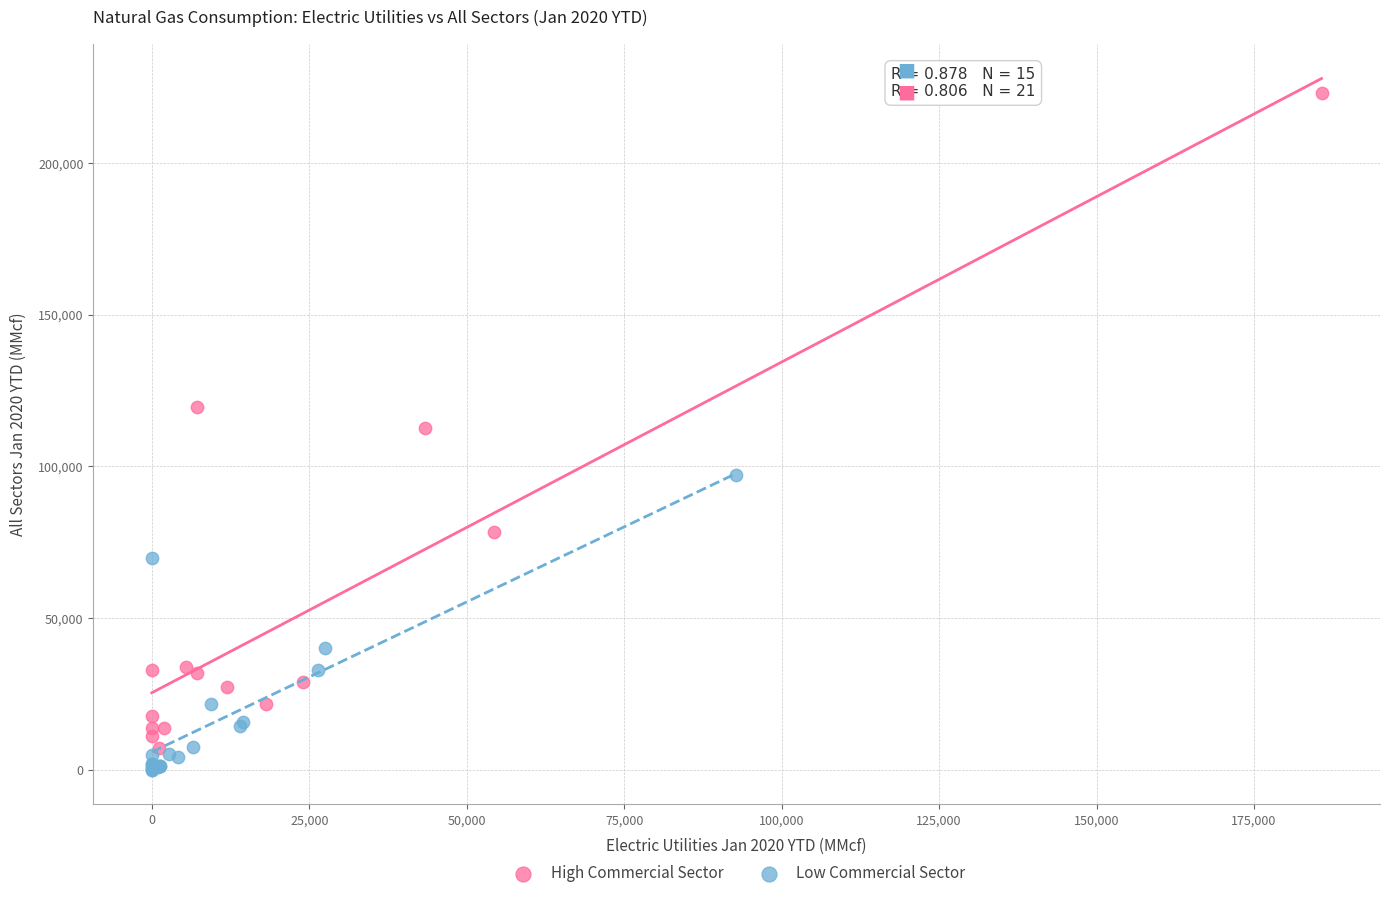

Which series reaches the minimum Y coordinate?

Low Commercial Sector